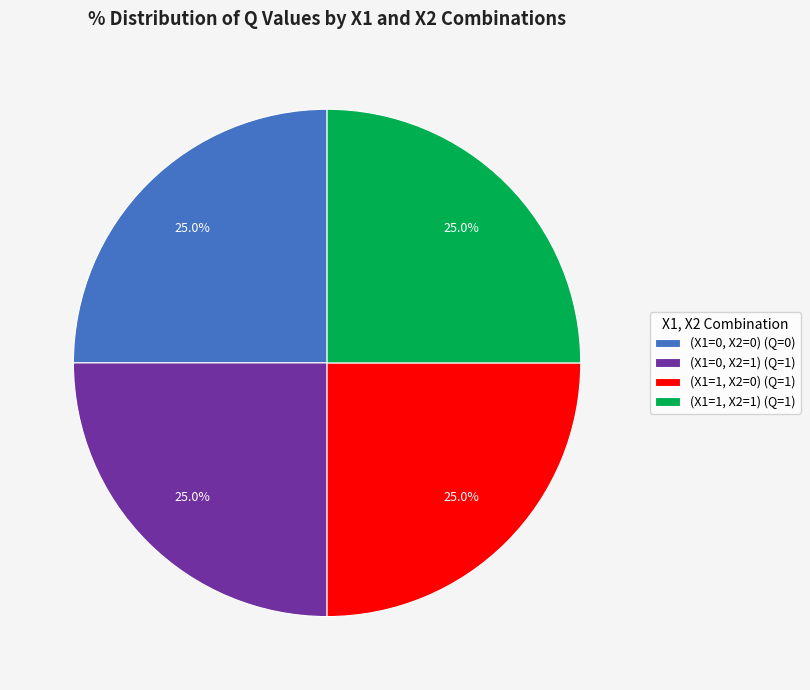

To the nearest percent, what is the average slice percentage?

25%